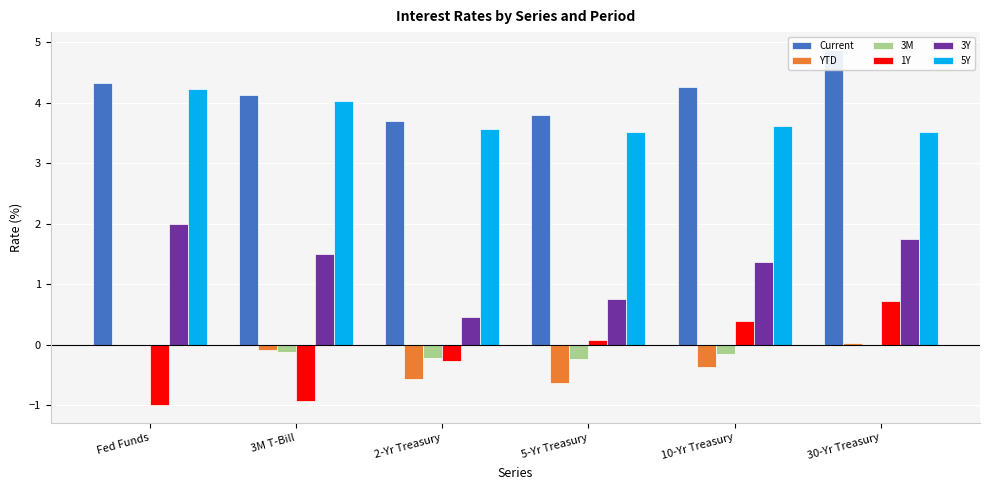

Which has a higher value, 3M T-Bill or 2-Yr Treasury?

3M T-Bill